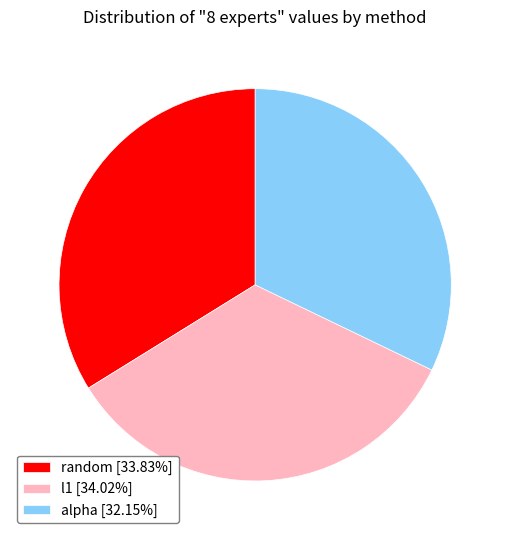

Combined, do alpha [32.15%] and random [33.83%] account for over 50%?

Yes